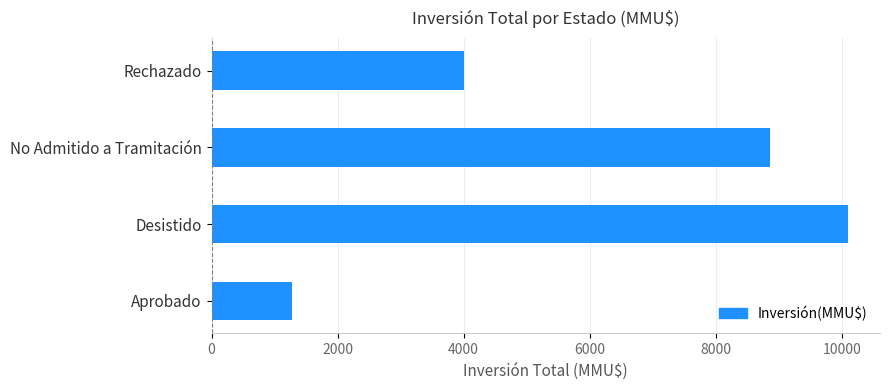

The chart shows a value of 2306 at Aprobado. True or false?

False